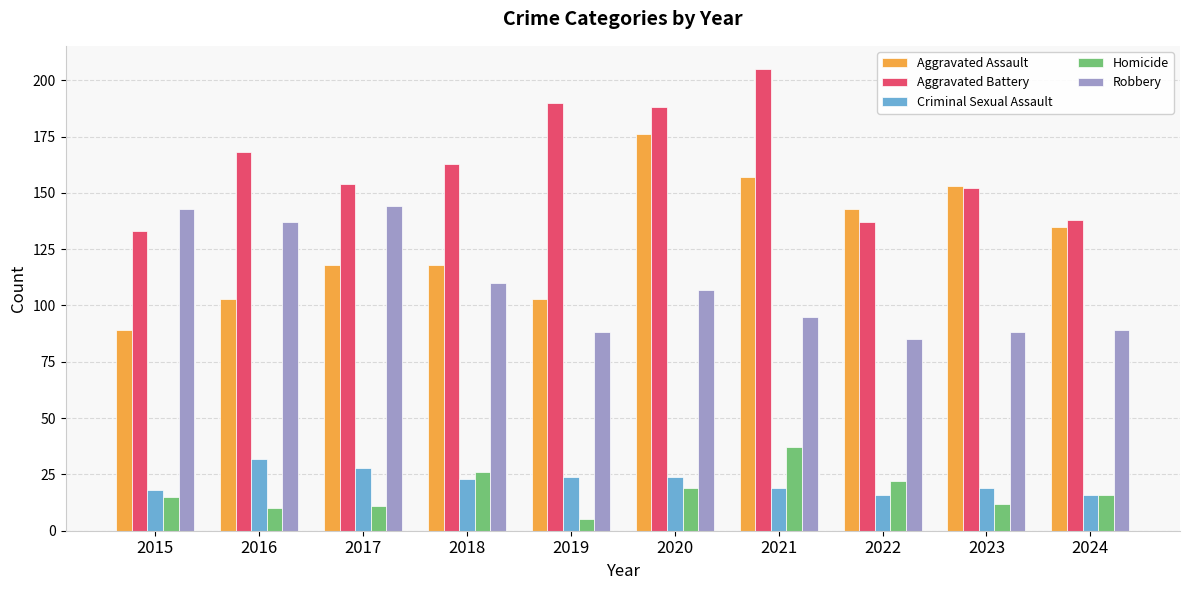

The Aggravated Assault series shows 63 at 2023. True or false?

False